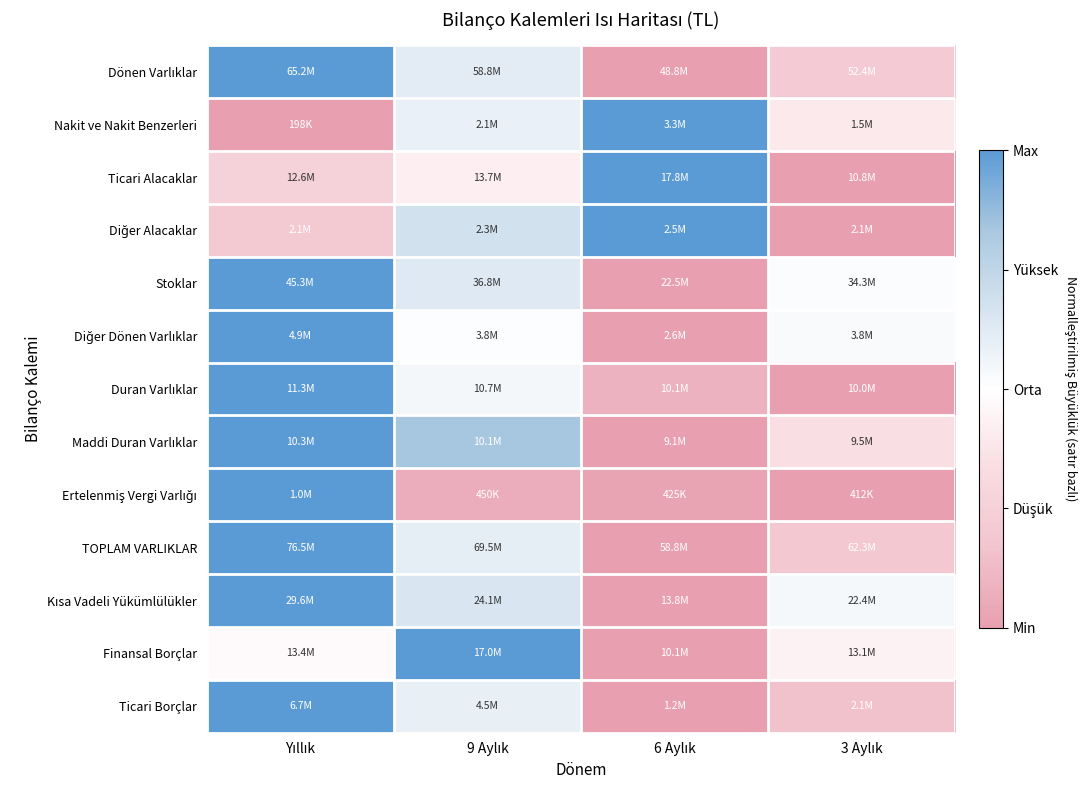

At how many categories does at least one series exceed 0?

4